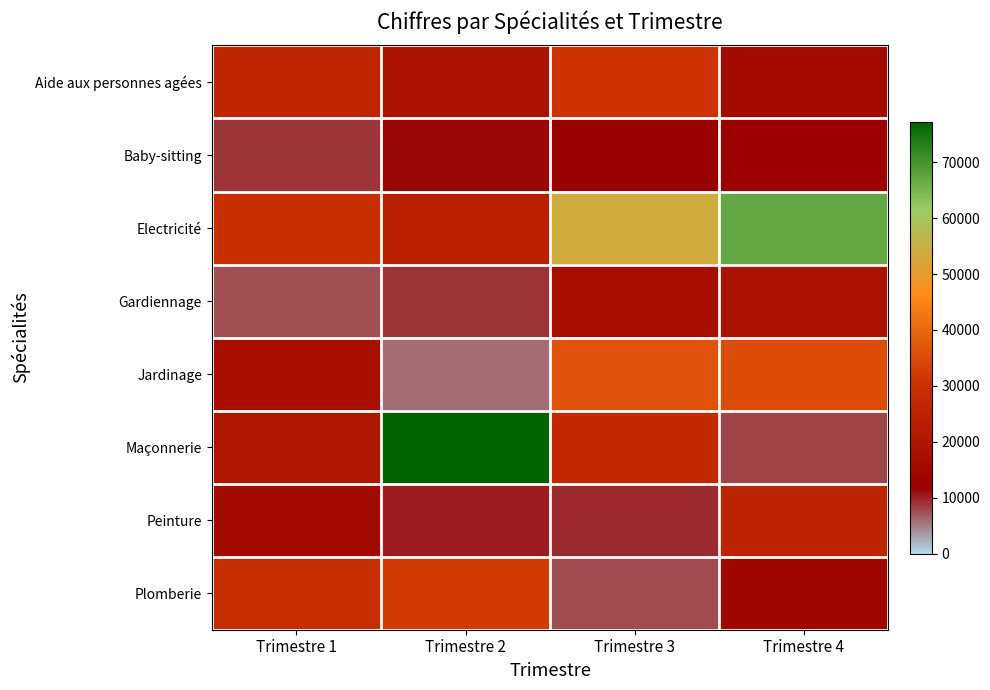

Reading left to right, extract all data points from this chart.

Aide aux personnes agées: Trimestre 1=25740	Trimestre 2=18480	Trimestre 3=30930	Trimestre 4=16270
Baby-sitting: Trimestre 1=8910	Trimestre 2=11440	Trimestre 3=11700	Trimestre 4=12250
Electricité: Trimestre 1=29110	Trimestre 2=23660	Trimestre 3=53450	Trimestre 4=67130
Gardiennage: Trimestre 1=7500	Trimestre 2=8910	Trimestre 3=17100	Trimestre 4=18510
Jardinage: Trimestre 1=17650	Trimestre 2=5980	Trimestre 3=36340	Trimestre 4=35580
Maçonnerie: Trimestre 1=20660	Trimestre 2=77280	Trimestre 3=27200	Trimestre 4=8060
Peinture: Trimestre 1=15120	Trimestre 2=10050	Trimestre 3=9610	Trimestre 4=25650
Plomberie: Trimestre 1=28730	Trimestre 2=32460	Trimestre 3=7780	Trimestre 4=14580